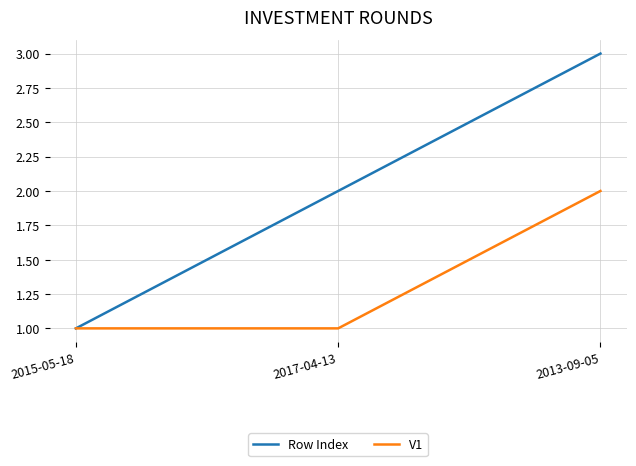

How many distinct data groups are displayed?

2